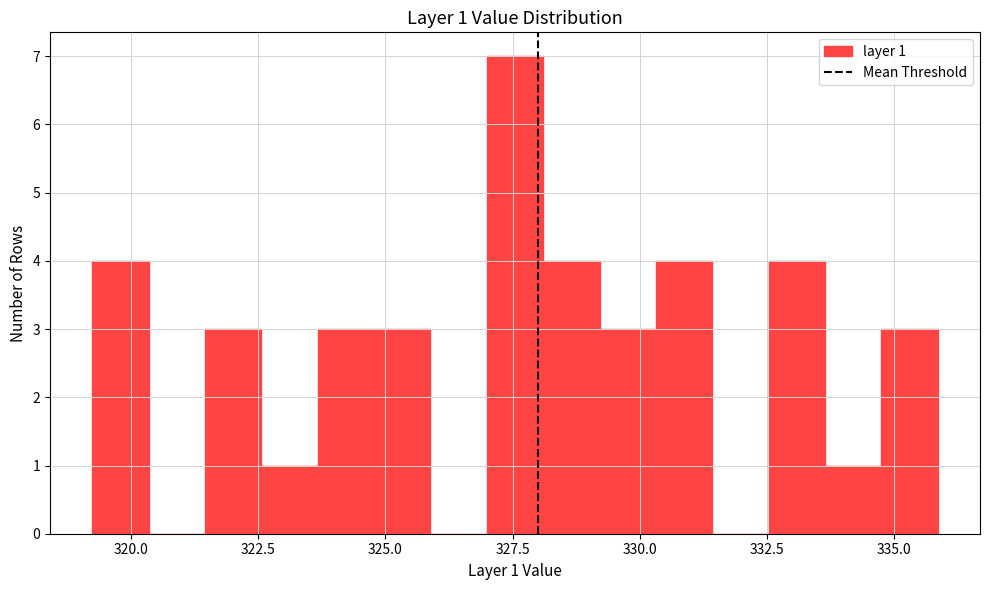

Around what value on the x-axis is the tallest bar? Give the approximate position of its centre, as read against the axis.

327.5